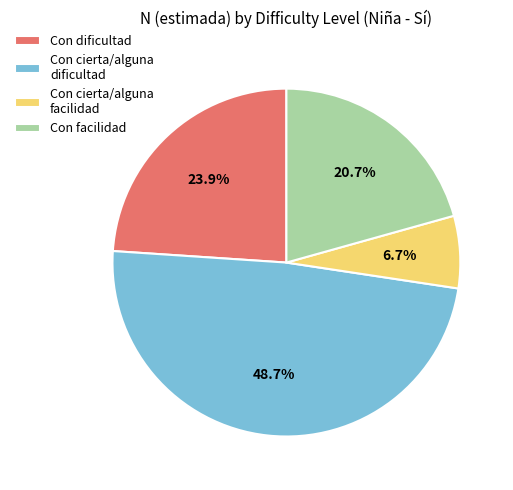

How many segments does this pie chart have?

4